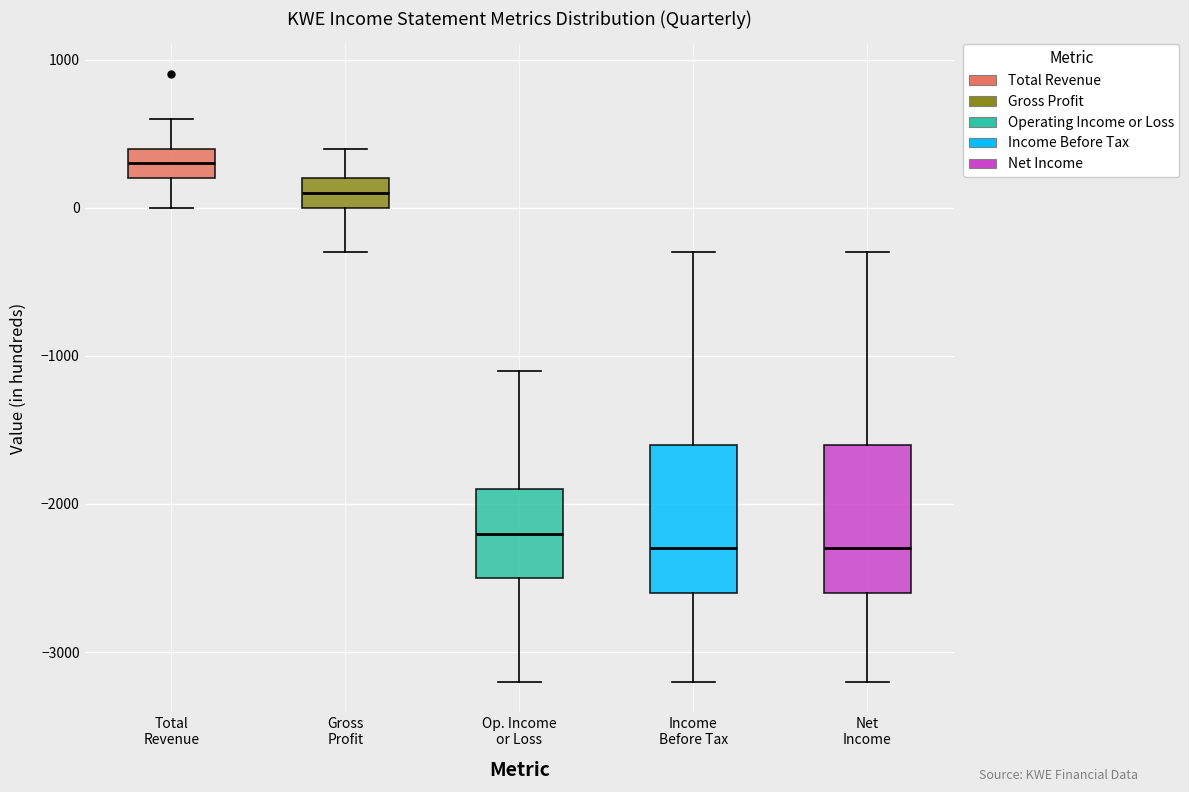

Reading left to right, transcribe this box plot: for each box, give where its median line is, the range the box spans, and where its two whiskers end, as read against the y-axis. The values are not printed on the chart, so give them approximately, as read against the axis.

Total Revenue: median 300, box 200 to 400, whiskers 0 to 600
Gross Profit: median 100, box 0 to 200, whiskers -300 to 400
Op. Income or Loss: median -2200, box -2500 to -1900, whiskers -3200 to -1100
Income Before Tax: median -2300, box -2600 to -1600, whiskers -3200 to -300
Net Income: median -2300, box -2600 to -1600, whiskers -3200 to -300